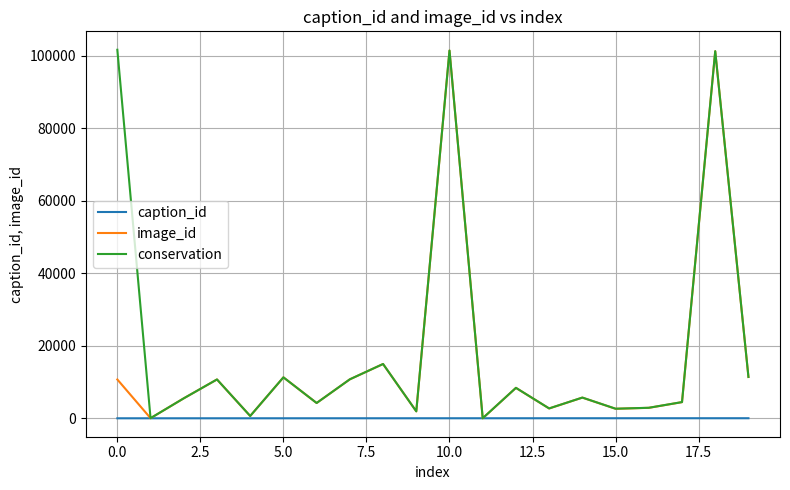

Rank the series by their average value, from highest to lowest.

conservation, image_id, caption_id